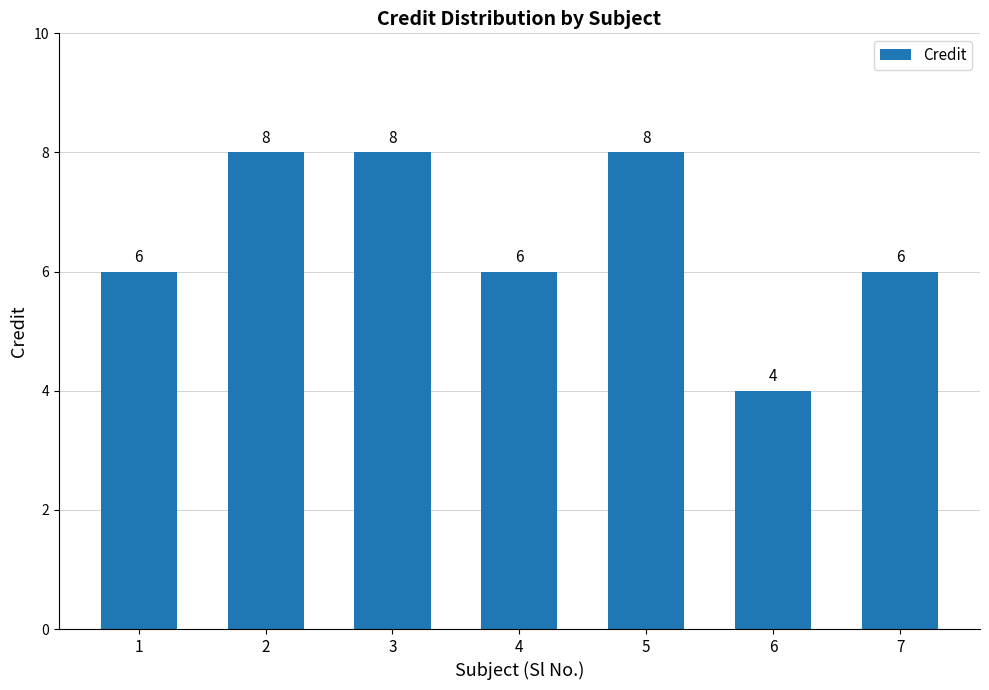

What is the minimum value shown in the chart?

4